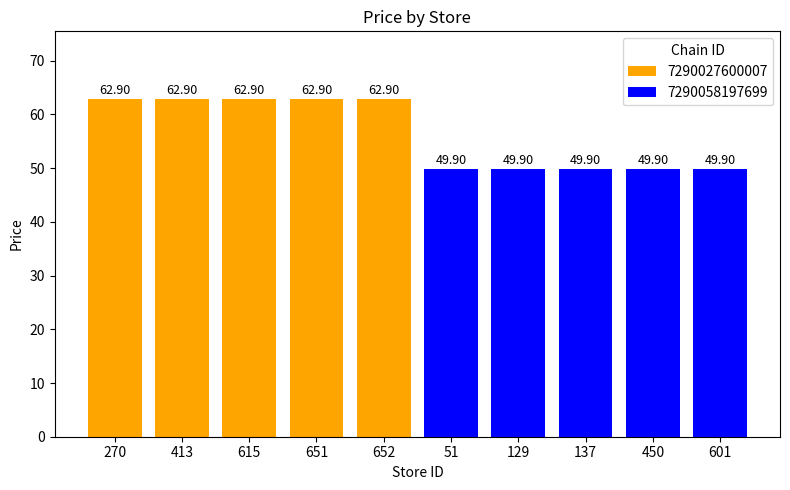

The value at 450 is 15.3. True or false?

False